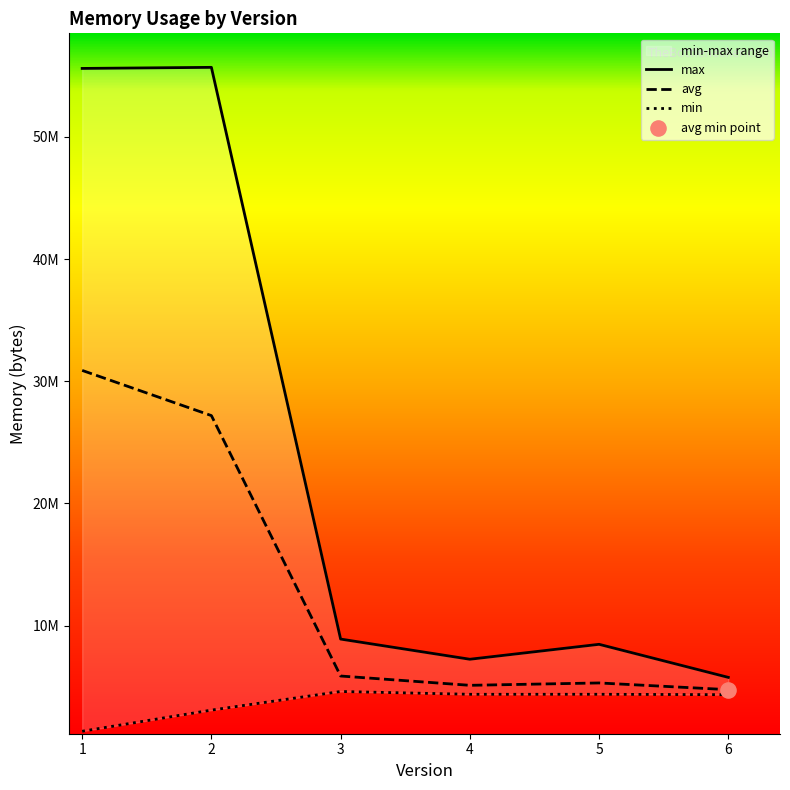

What are all the series names shown in the legend?

avg, max, min